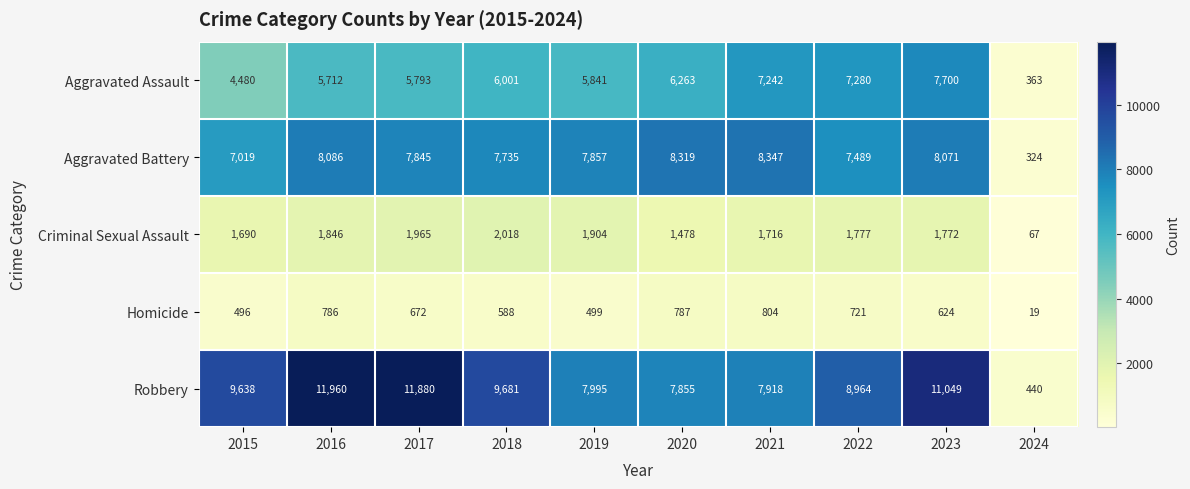

At which category does the chart reach its minimum across all series?

2024